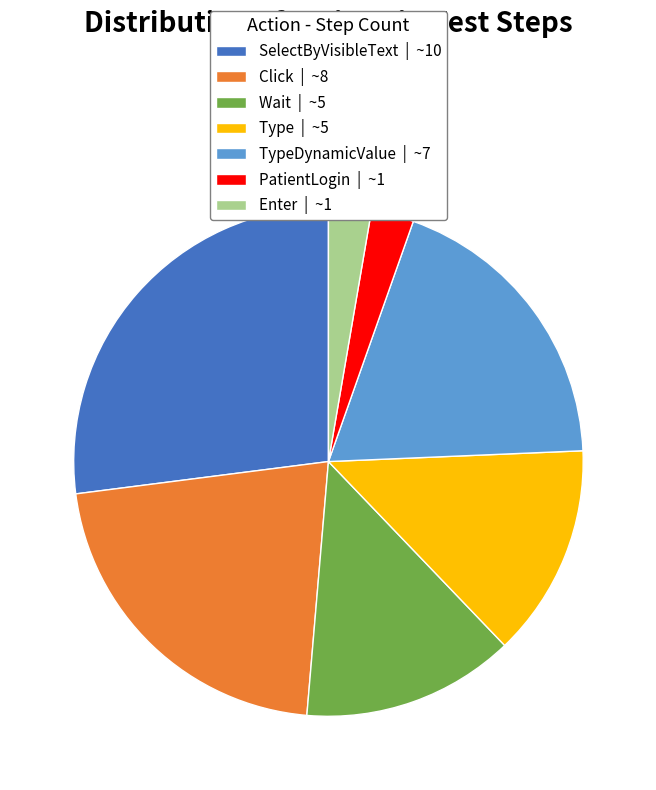

Between Click | ~8 and Enter | ~1, which is larger?

Click | ~8